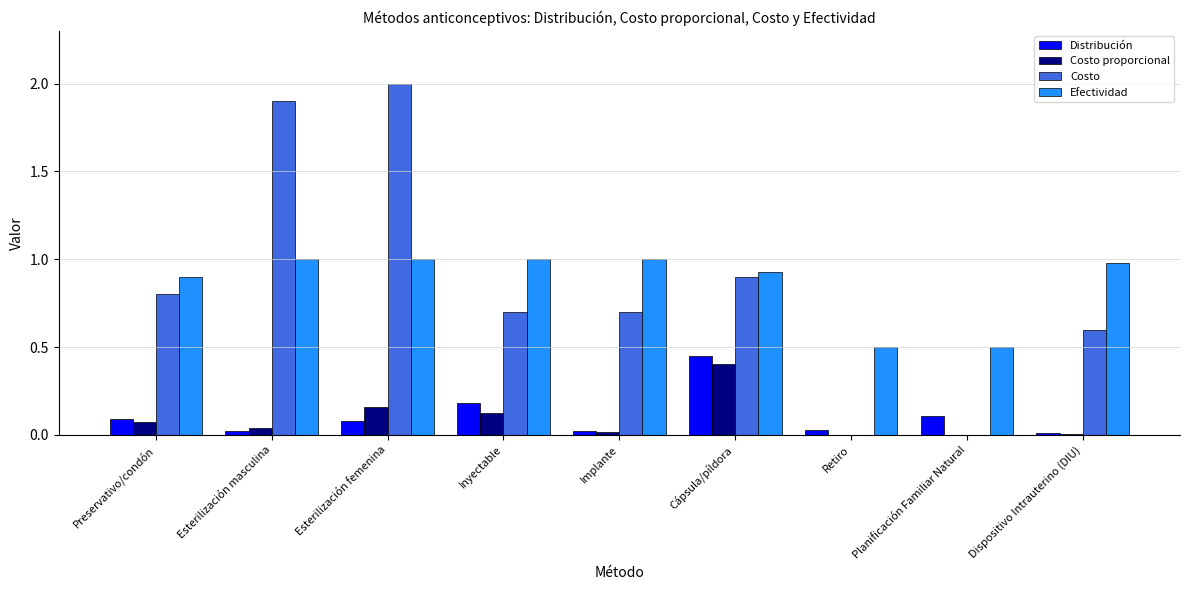

What is the sum of all Costo values?

7.6